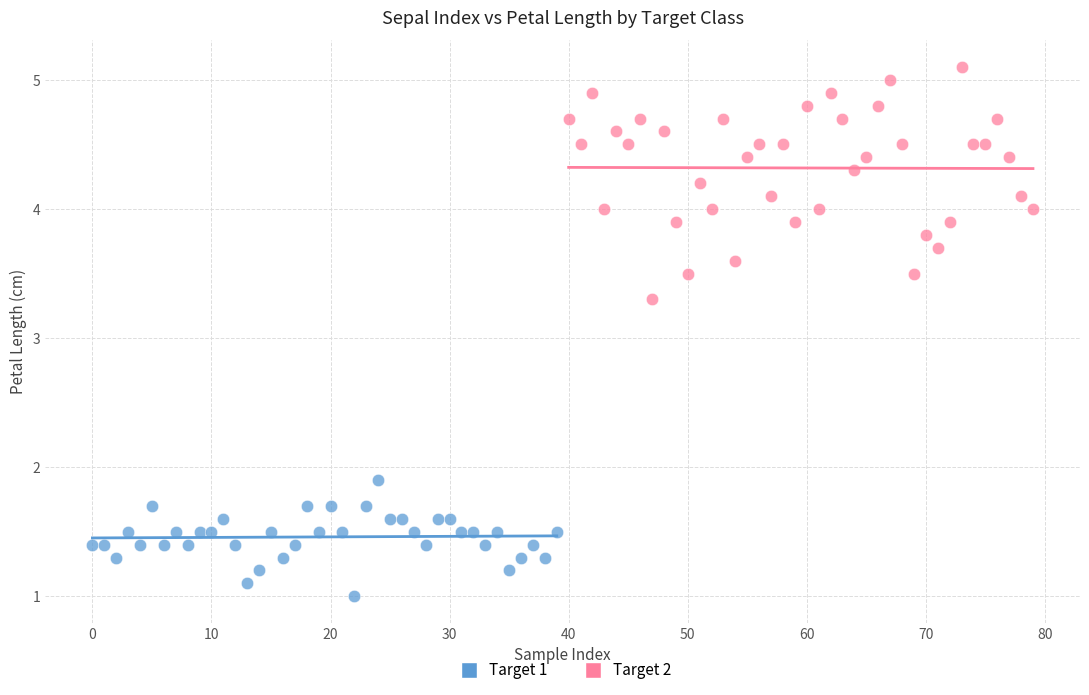

Which series contains the highest Y value?

Target 2